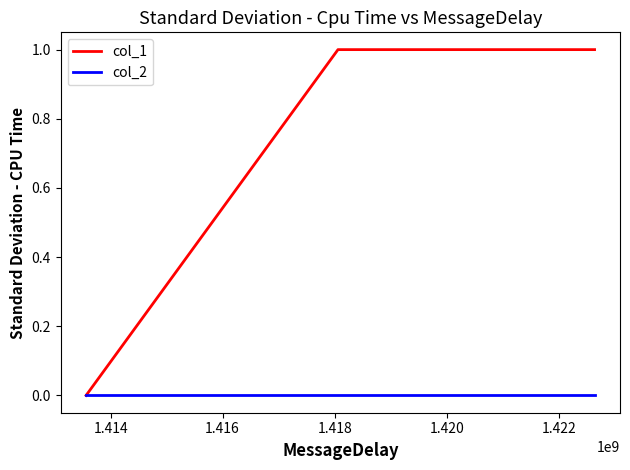

Which series has the widest spread of values?

col_1